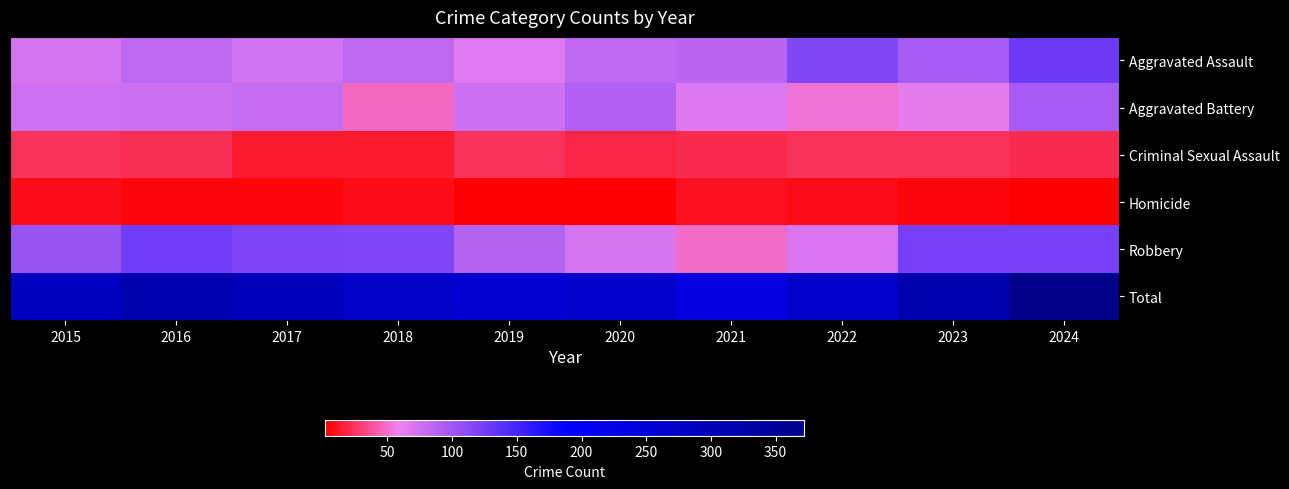

Reading right to left, transcribe all the data shown in this chart.

Aggravated Assault: 2024=129	2023=97	2022=116	2021=87	2020=83	2019=66	2018=84	2017=74	2016=83	2015=71
Aggravated Battery: 2024=96	2023=64	2022=52	2021=68	2020=91	2019=77	2018=47	2017=79	2016=77	2015=75
Criminal Sexual Assault: 2024=22	2023=25	2022=24	2021=21	2020=19	2019=24	2018=15	2017=15	2016=23	2015=25
Homicide: 2024=3	2023=6	2022=9	2021=10	2020=2	2019=3	2018=8	2017=6	2016=5	2015=9
Robbery: 2024=122	2023=122	2022=69	2021=49	2020=70	2019=90	2018=117	2017=119	2016=126	2015=104
Total: 2024=372	2023=314	2022=270	2021=235	2020=265	2019=260	2018=271	2017=293	2016=314	2015=284